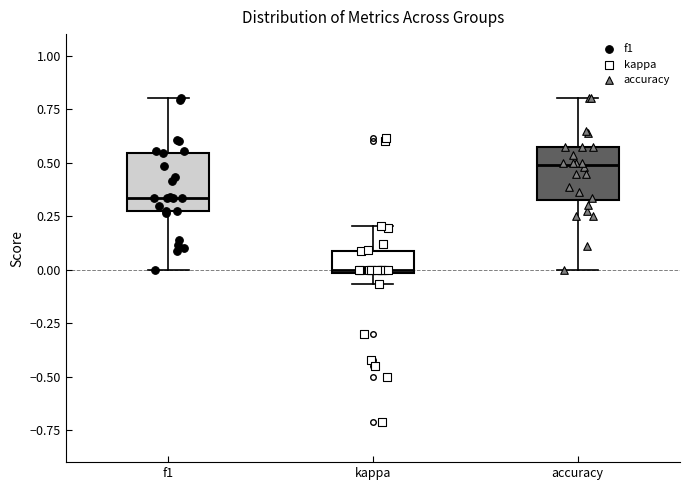

Which box's median line is the highest?

accuracy